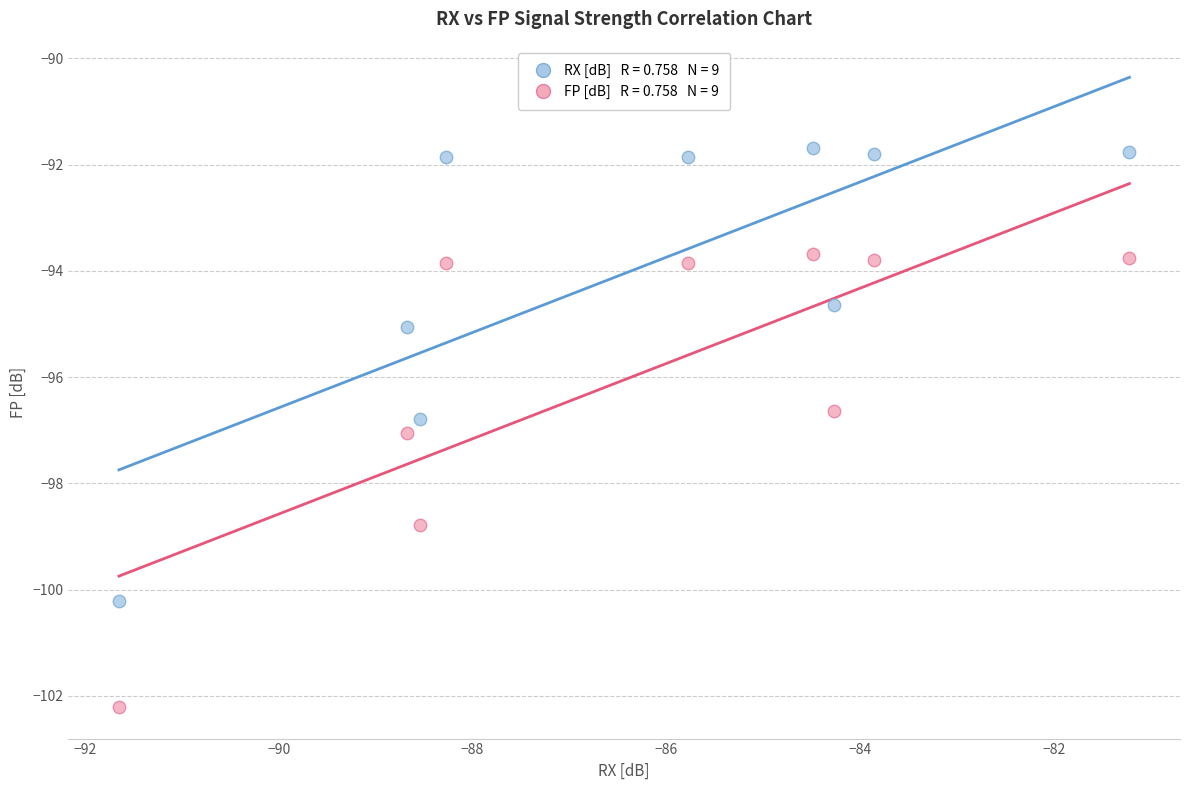

Across all data points, what is the range of Y values (max minus min)?

10.5